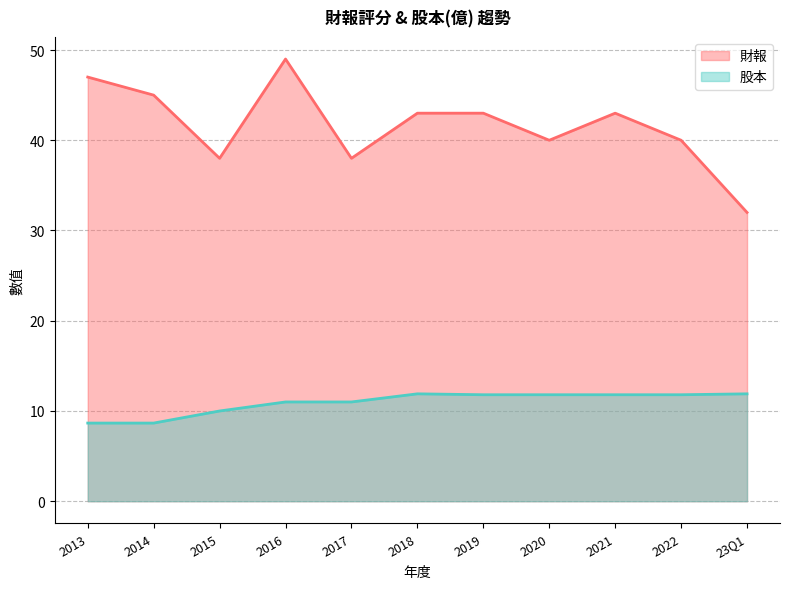

How many categories are shown in the chart?

11